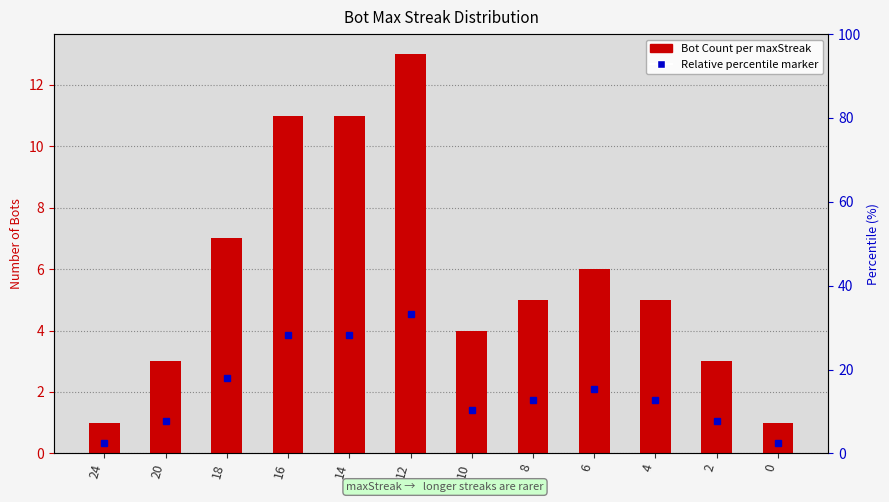

What is the value of the 1st bar from the left?

1